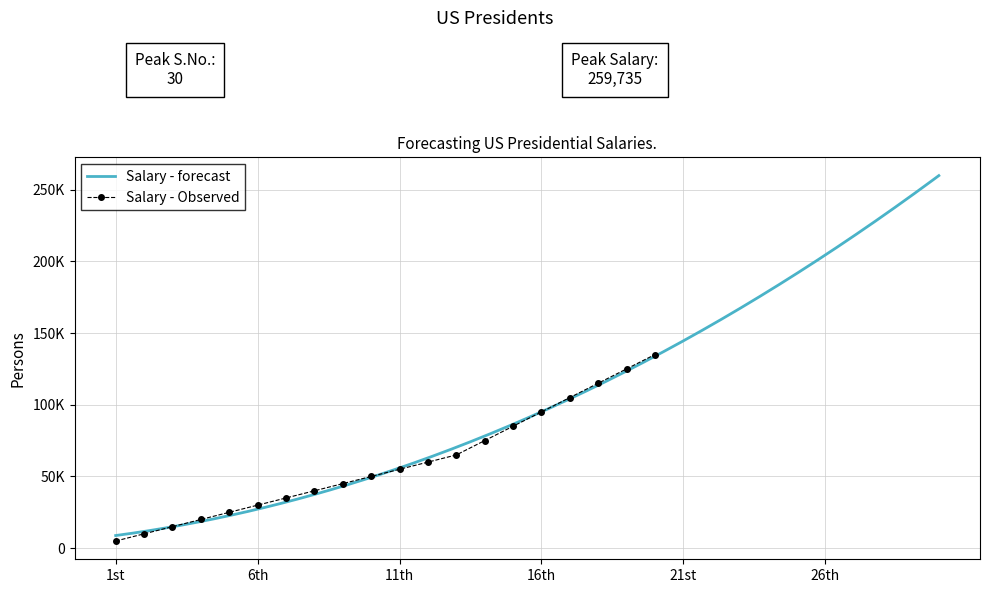

Reading right to left, list all the values displayed in this chart.

135000	125000	115000	105000	95000	85000	75000	65000	60000	55000	50000	45000	40000	35000	30000	25000	20000	15000	10000	5000